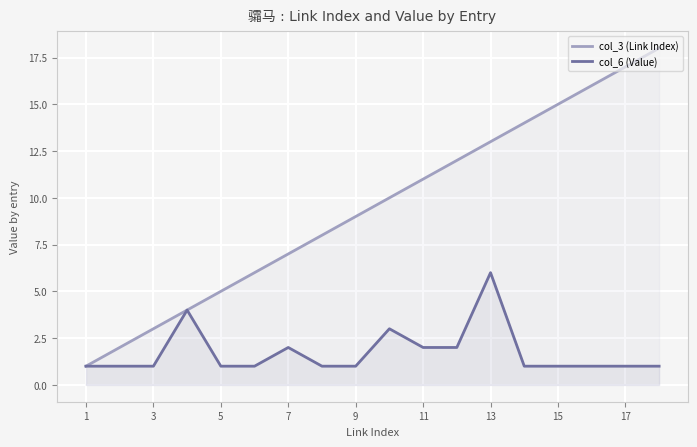

Is it true that col_3 (Link Index) equals 1 at 3?

False